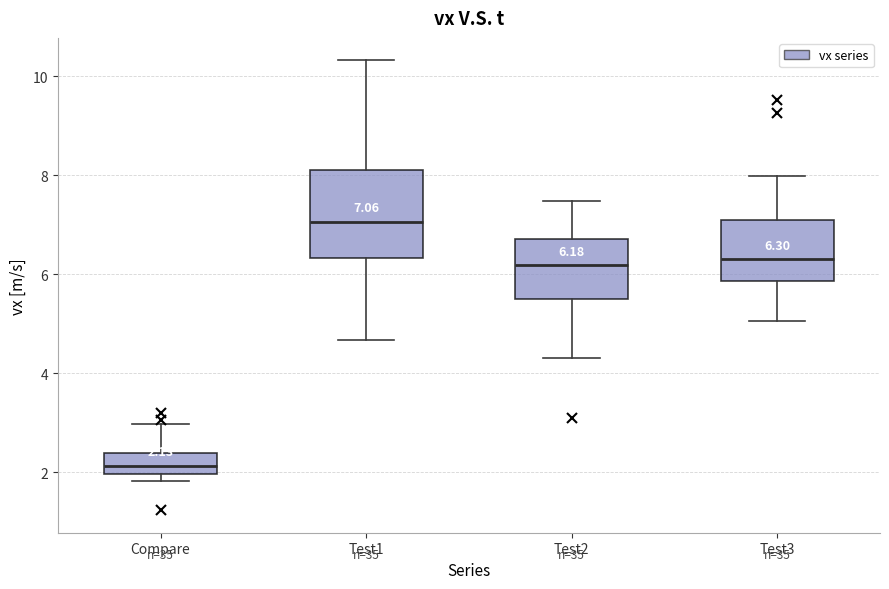

Which box has the lowest median line?

Compare